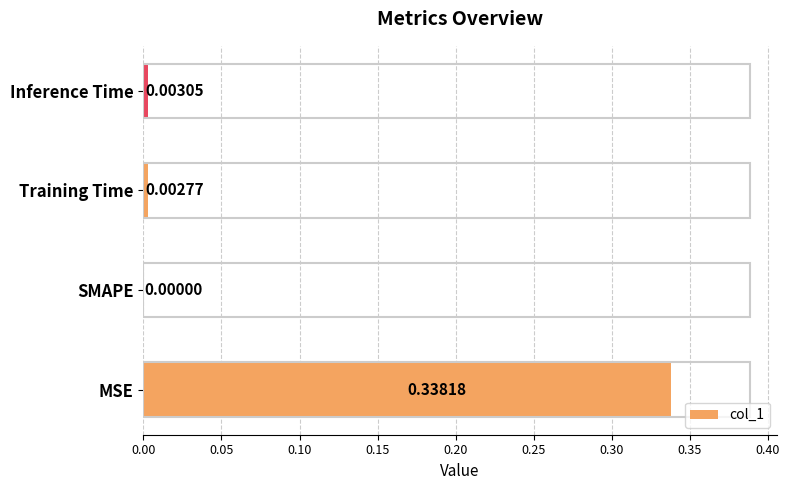

Are the bars grouped side by side (vs. stacked)?

No